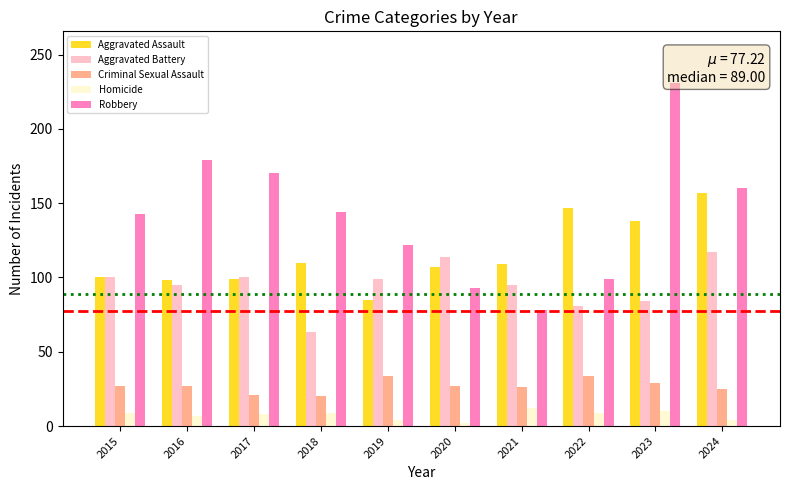

Is it true that Homicide equals 4 at 2019?

True